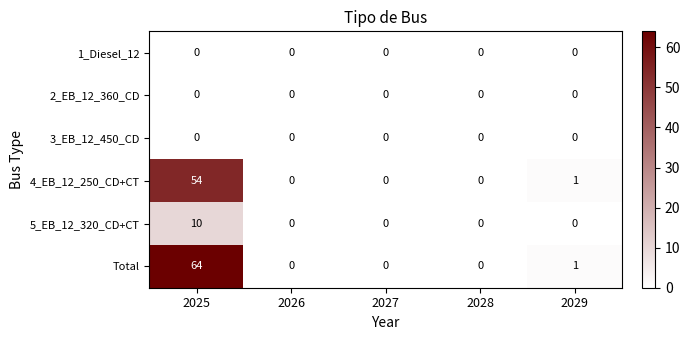

At which category is the sum across all series the highest?

2025